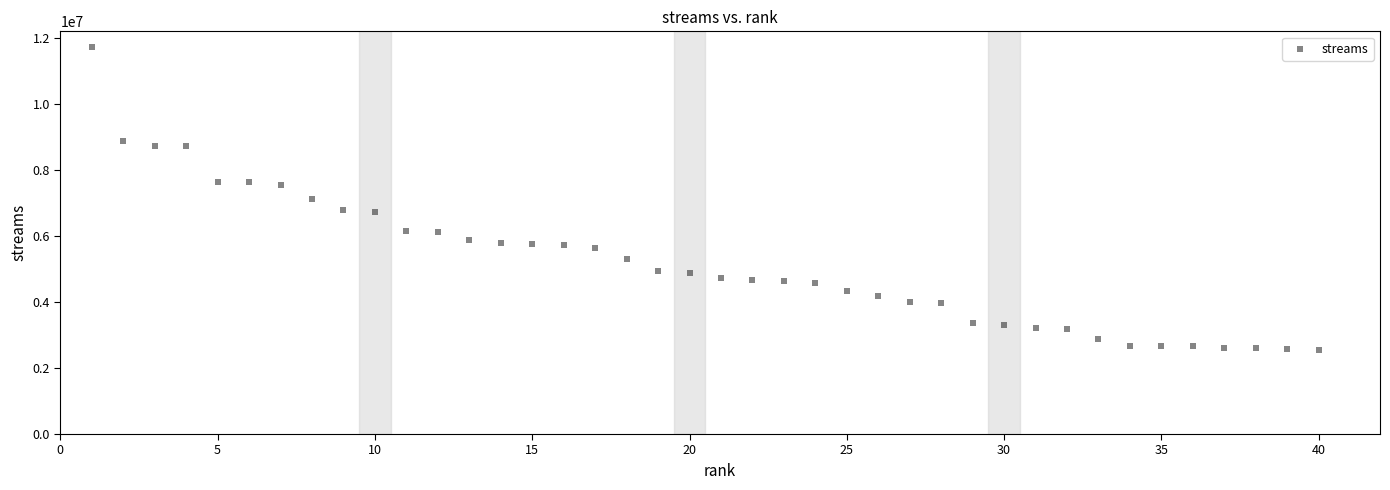

What is the range of Y values (max minus min)?

9209960